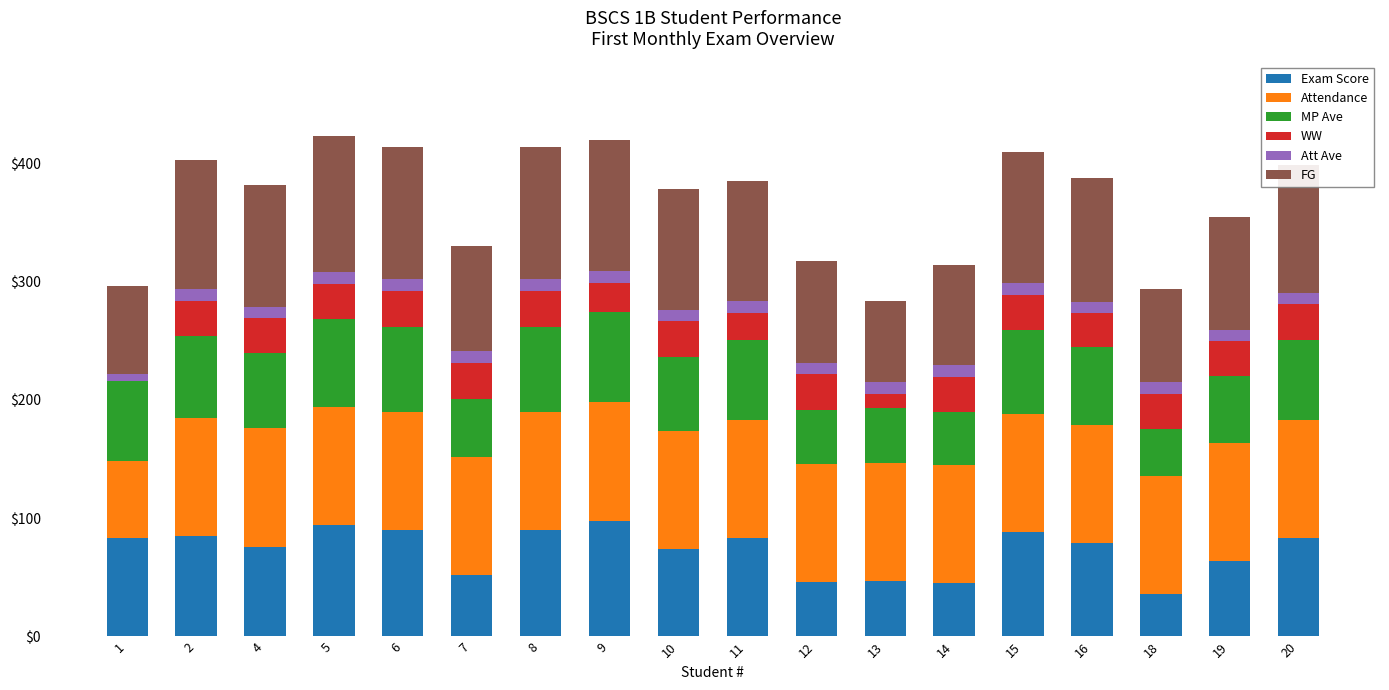

What is the highest value of the Exam Score series?

98.0